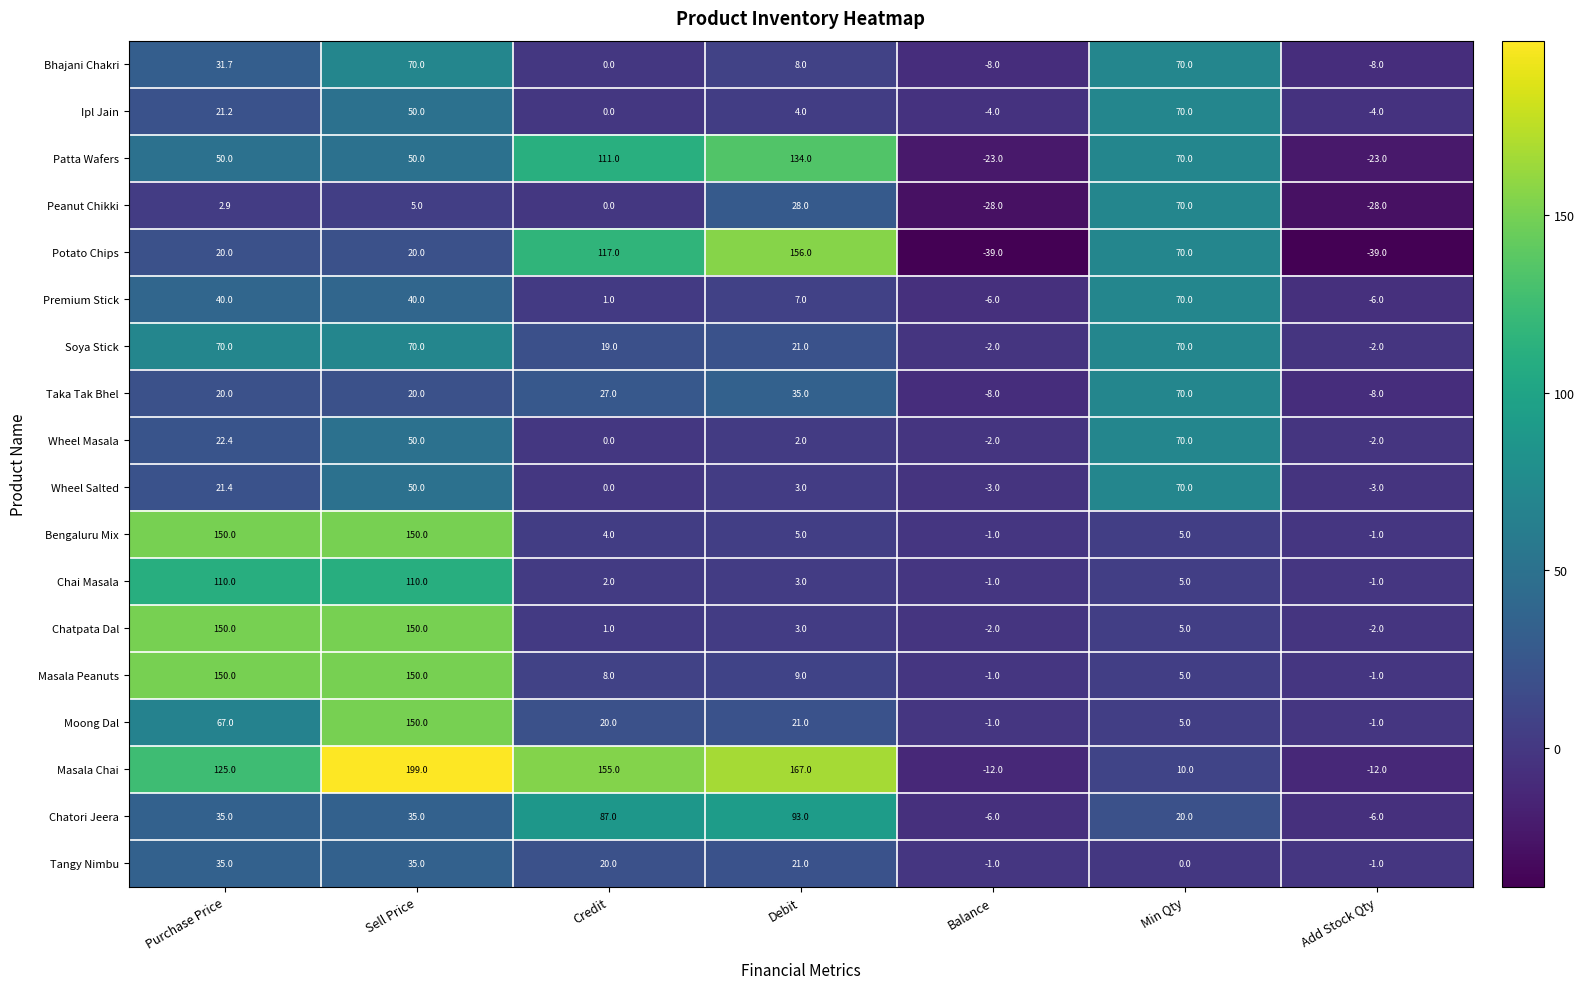

Where is Chai Masala nearest to the value 54?

Min Qty